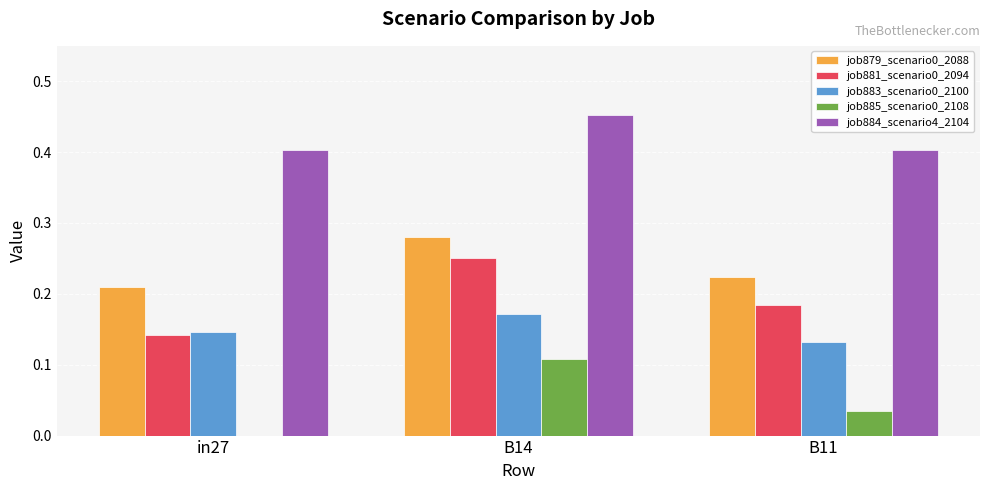

Is it true that job885_scenario0_2108 equals 0.0 at B14?

False